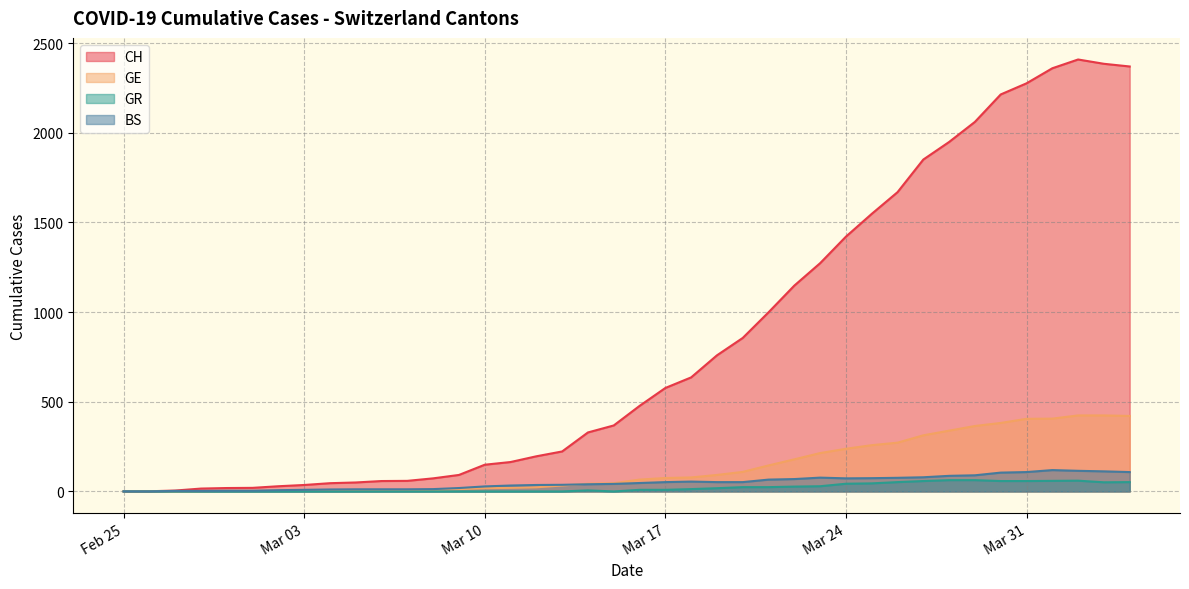

What is the spread (max minus min) of values at Mar 31?

2218